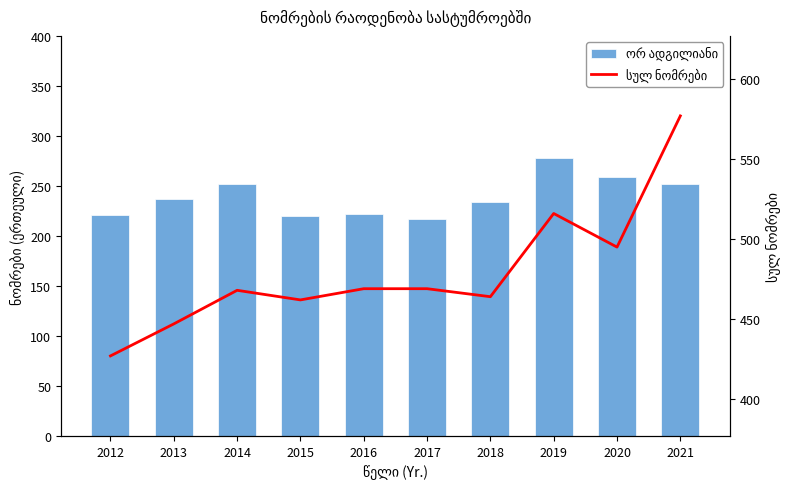

Which category has the lowest value in the ორ ადგილიანი series?

2017